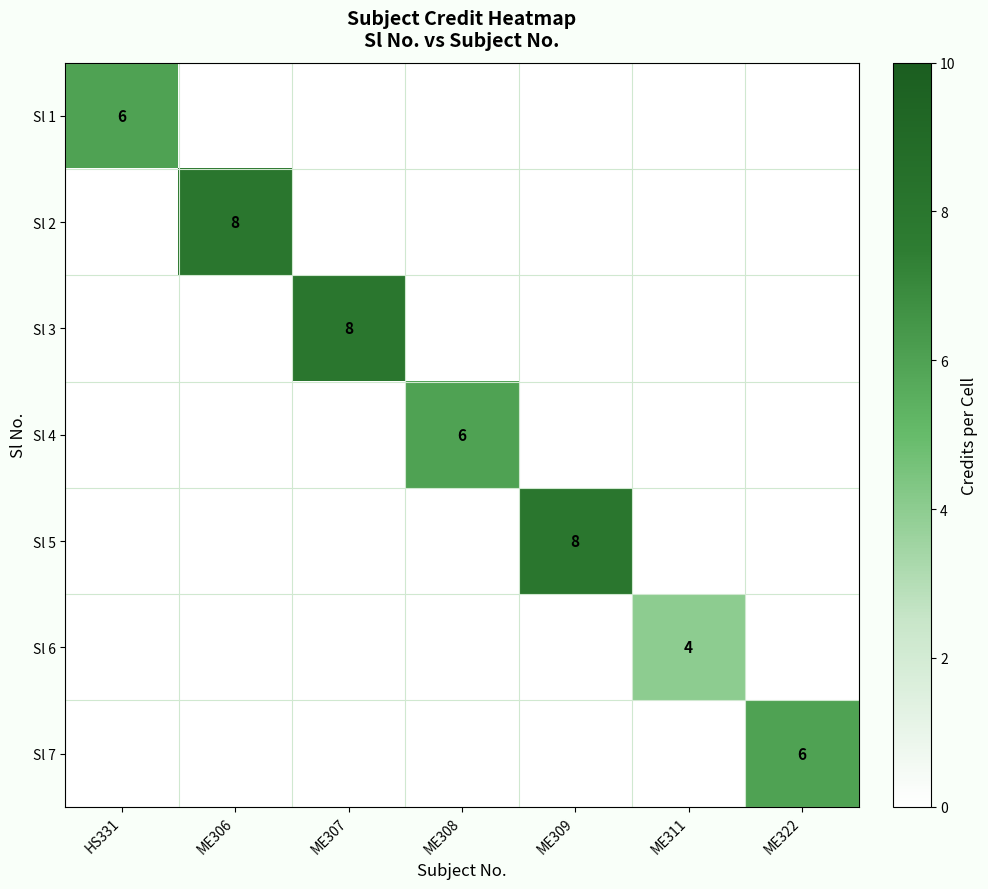

True or false: Sl 4 has a value of 2 at ME308.

False